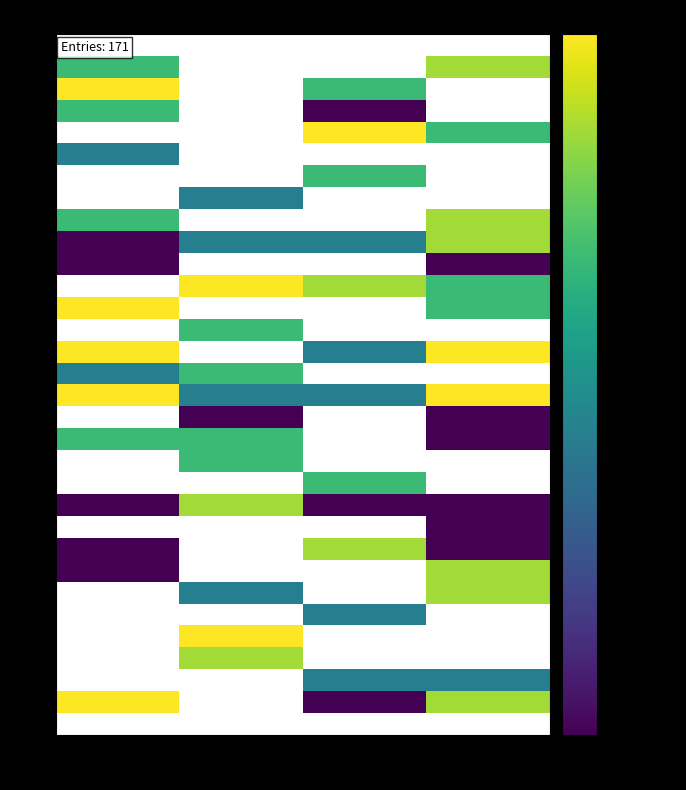

Which label corresponds to the smallest value in the chart?

k1